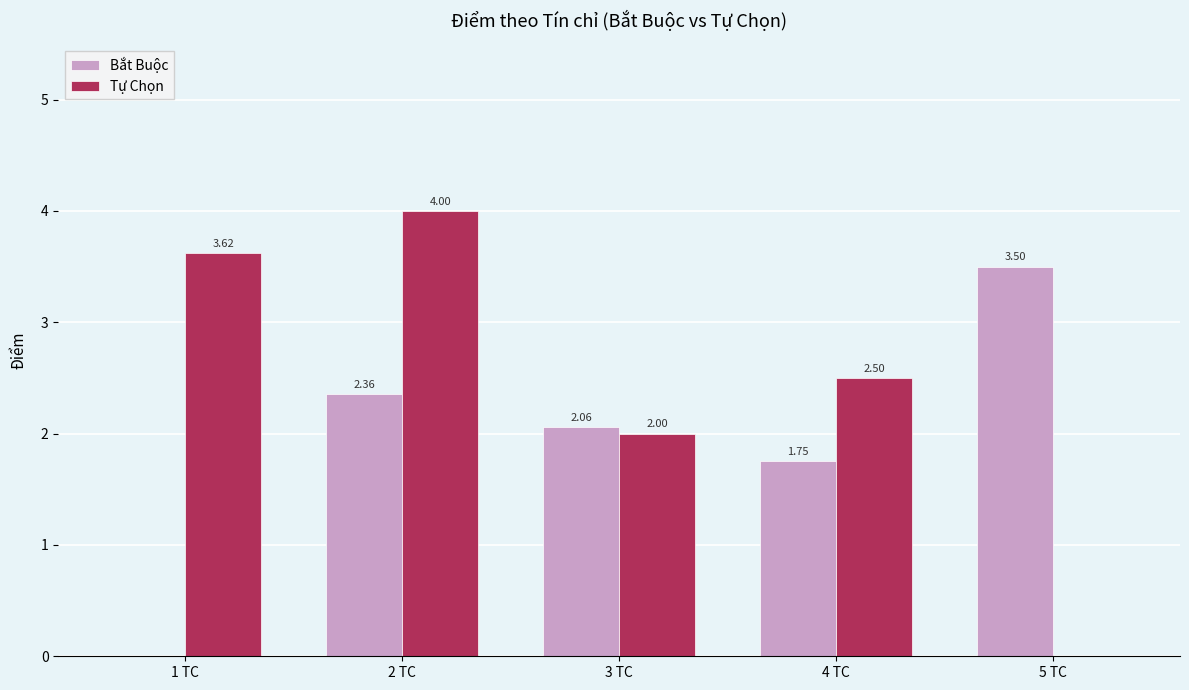

Between 3 TC and 4 TC, which series saw the biggest shift?

Tự Chọn